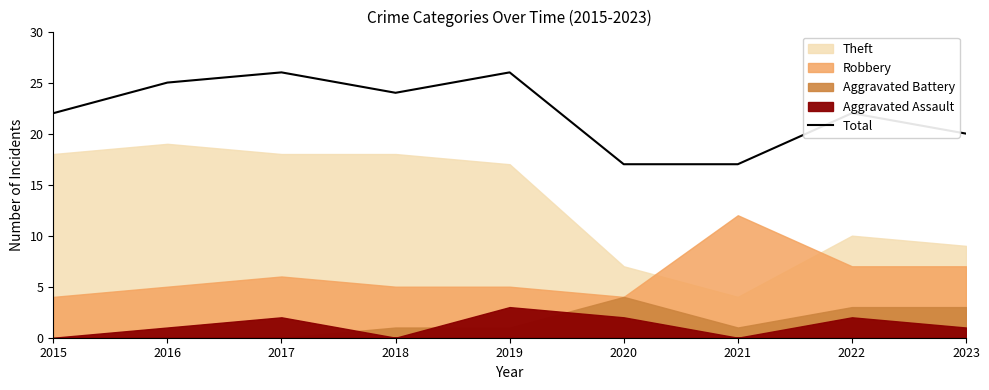

Where is the first local minimum?

2018